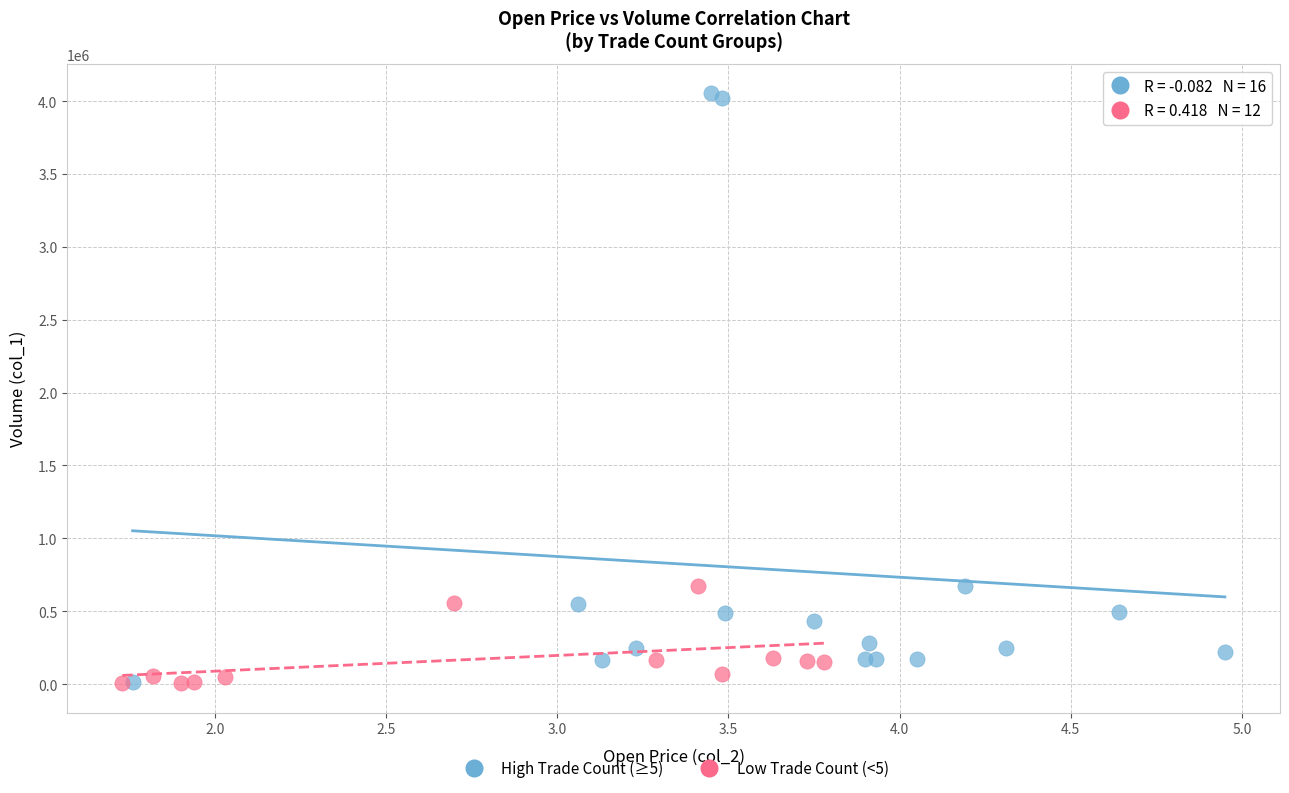

Which series reaches the maximum Y coordinate?

High Trade Count (≥5)